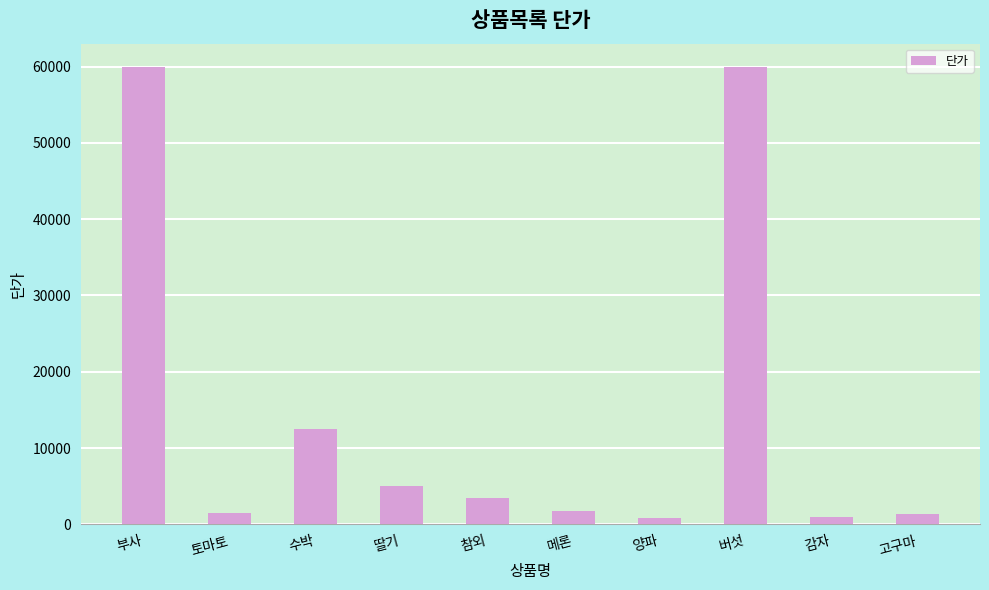

What is the difference between the second highest and second lowest values?

59020